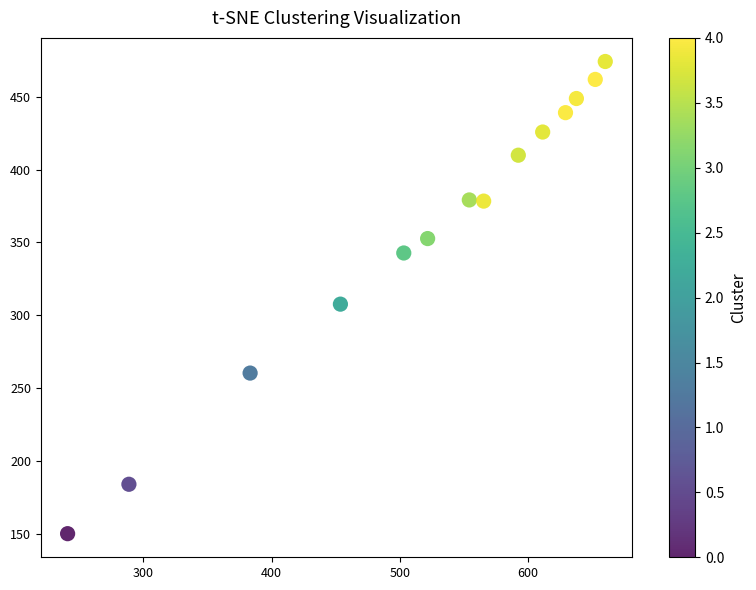

What Y value in the scatter plot is closest to 312?

307.7